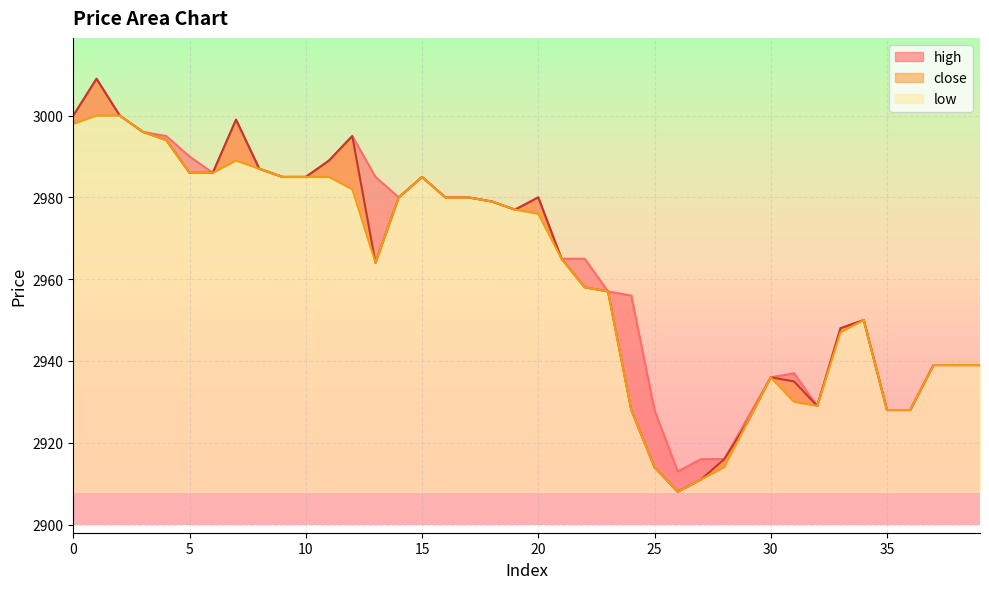

What value does the low series have at 10?

2985